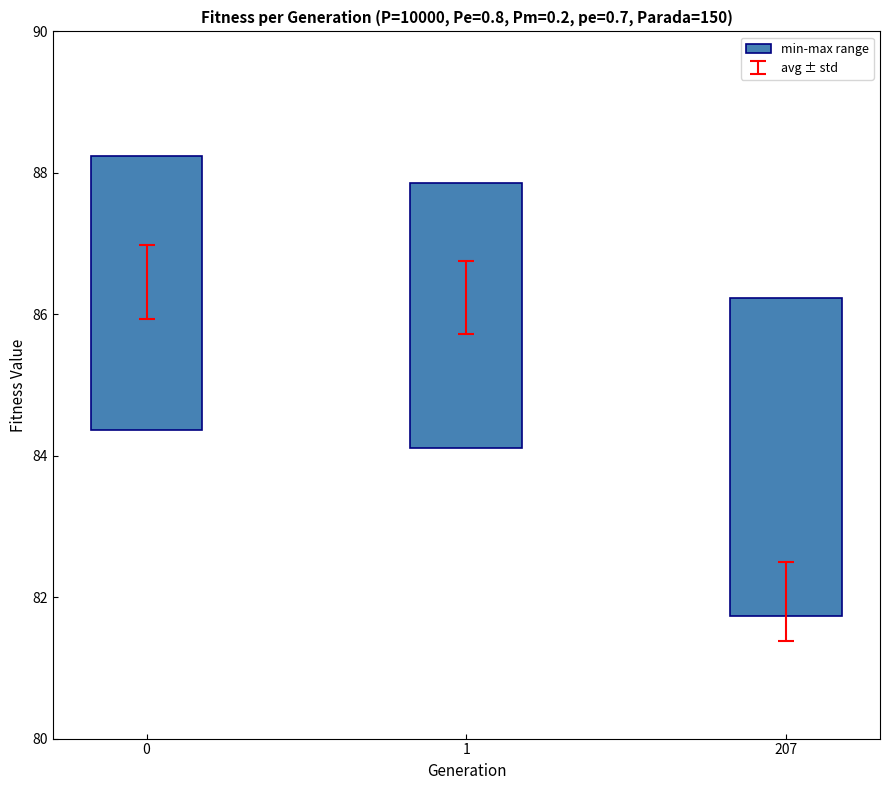

Rank the categories by value from lowest to highest.

1, 0, 207